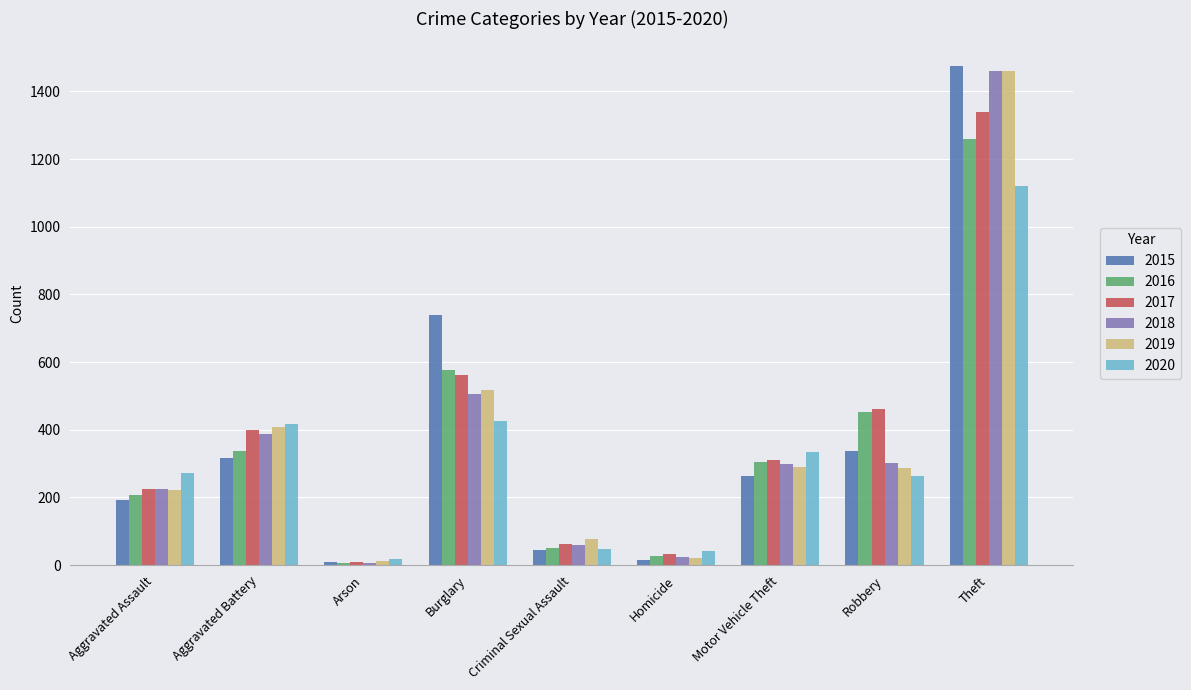

At how many categories does at least one series exceed 241?

6